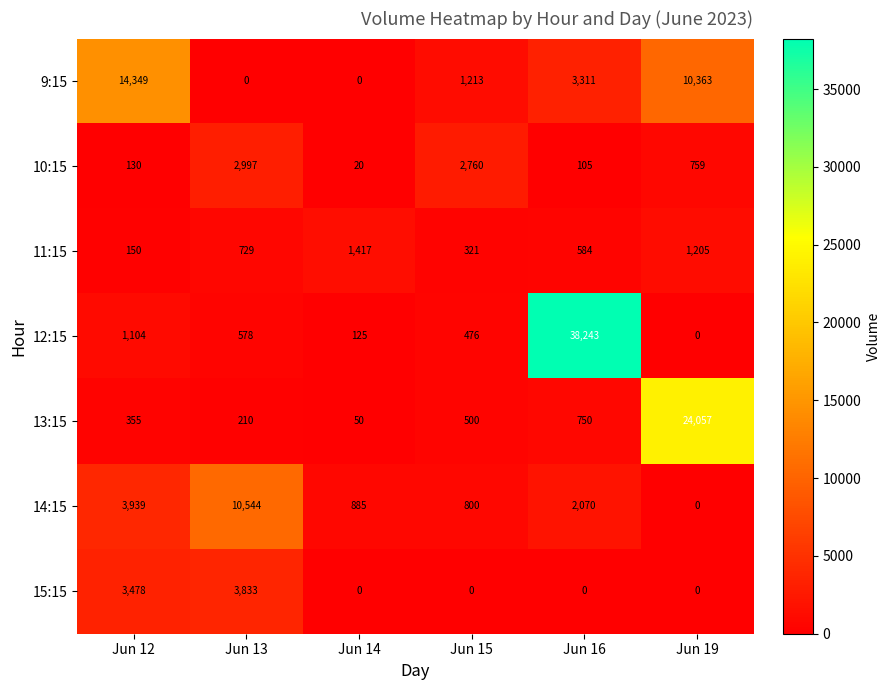

What is the difference between the maximum and minimum values in the 11:15 series?

1267